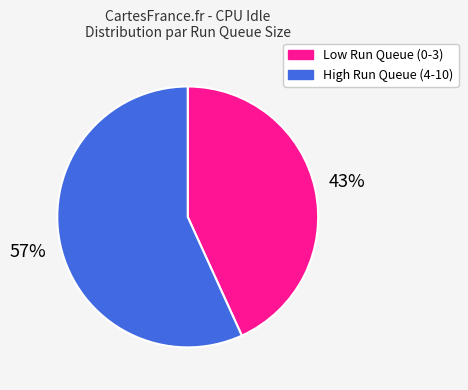

To the nearest percent, what is the average slice percentage?

50%